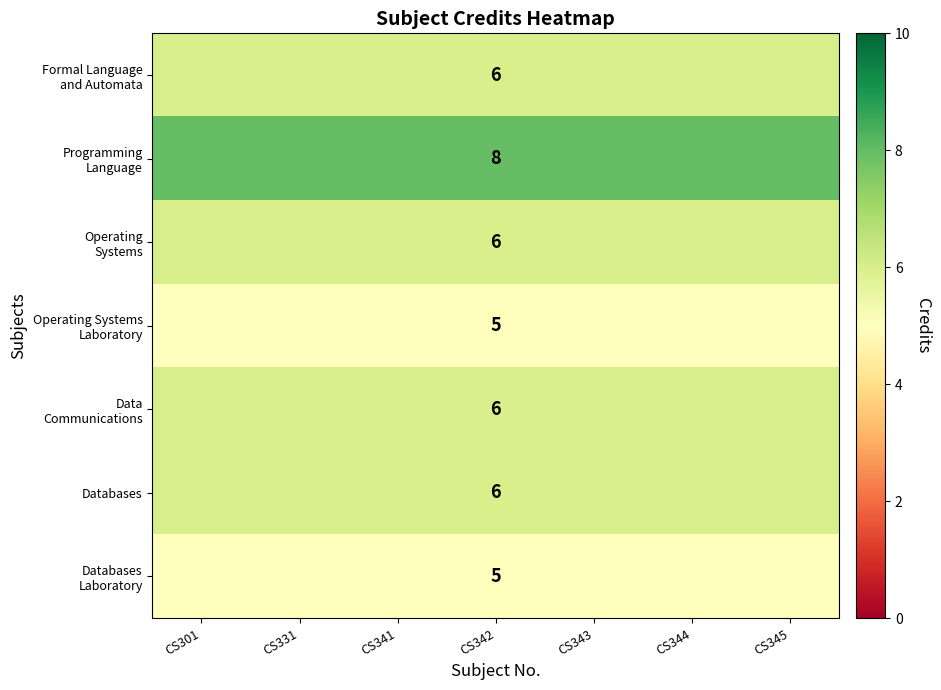

What is the difference between the highest and lowest values at CS342?

3